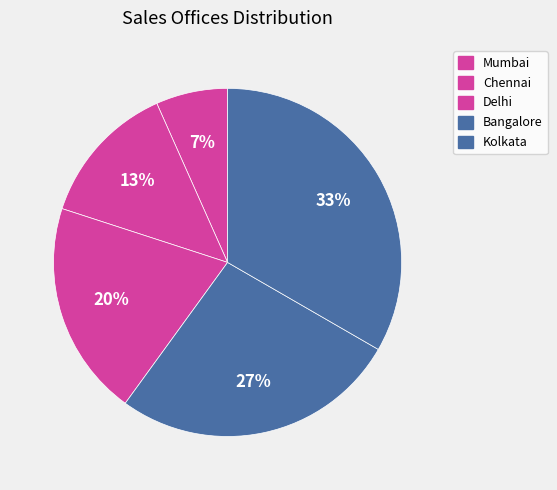

Rank the categories by value from lowest to highest.

Mumbai, Chennai, Delhi, Bangalore, Kolkata